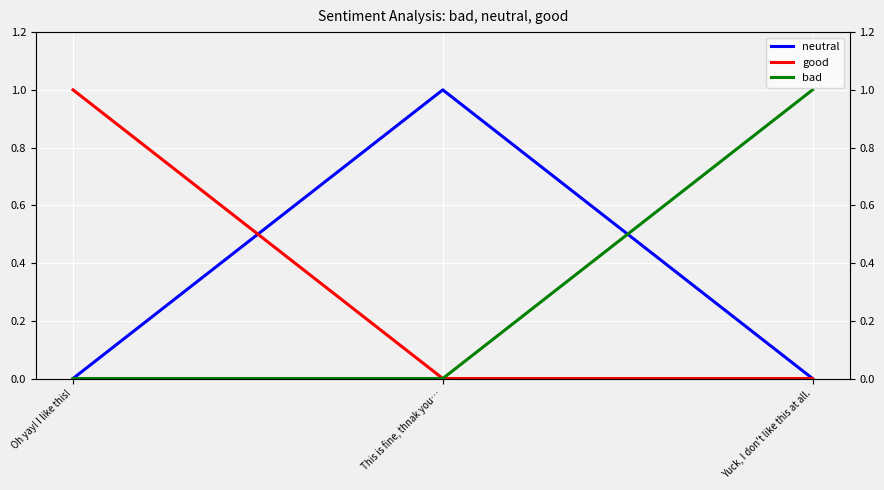

The neutral series shows 0 at Yuck, I don't like this at all.. True or false?

True